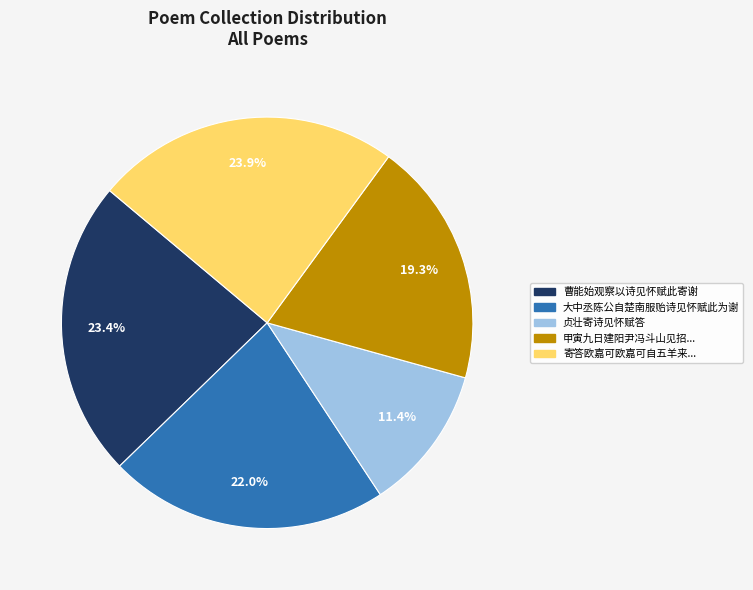

Is there any slice that represents more than half of the pie?

No